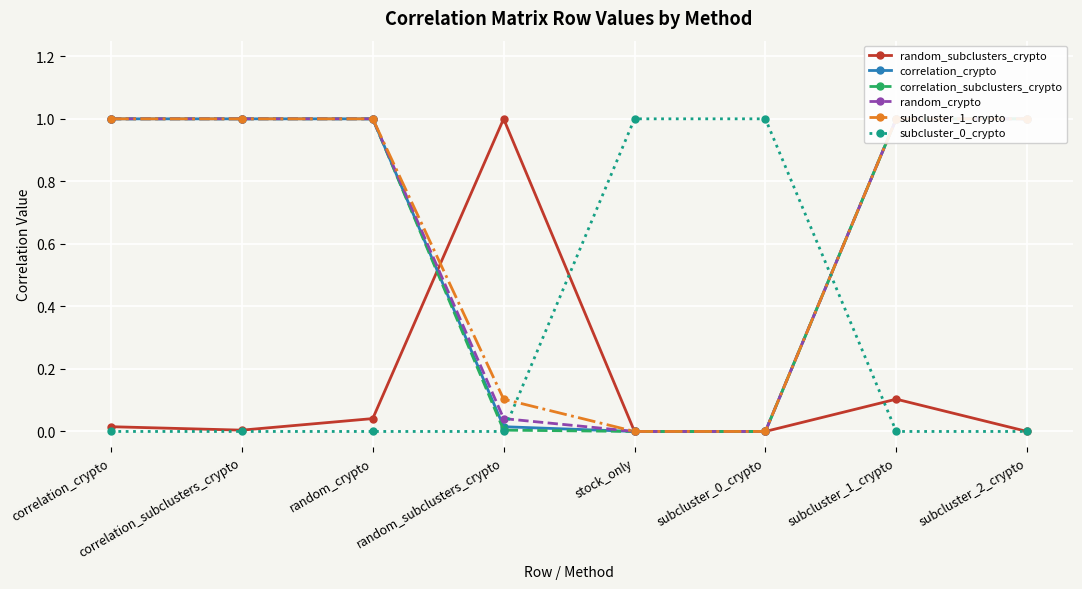

True or false: correlation_subclusters_crypto has more than 0 points higher than both neighbors.

False